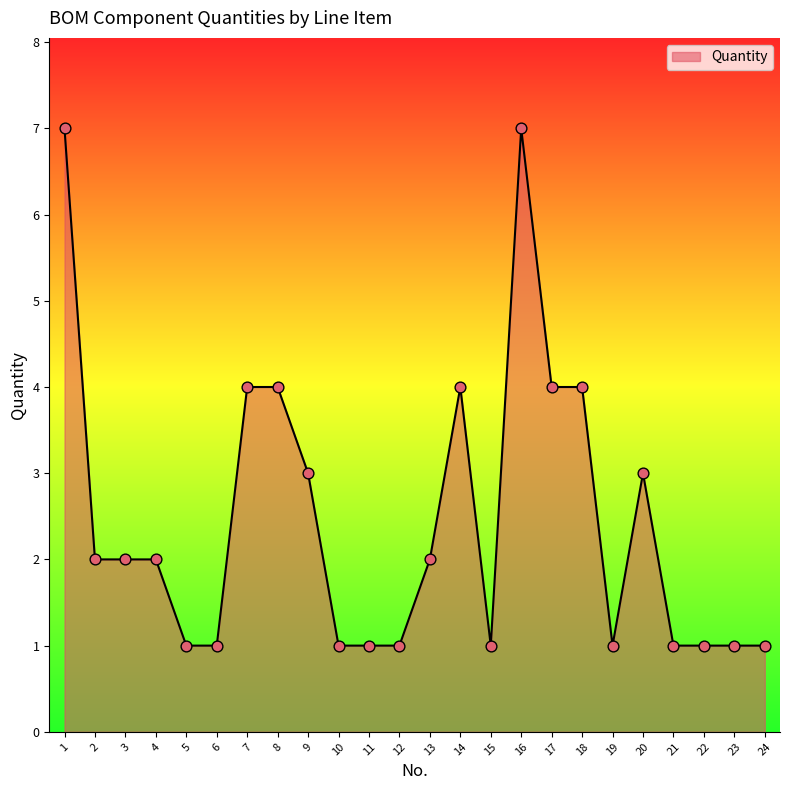

What is the change in value from 8 to 11?

-3